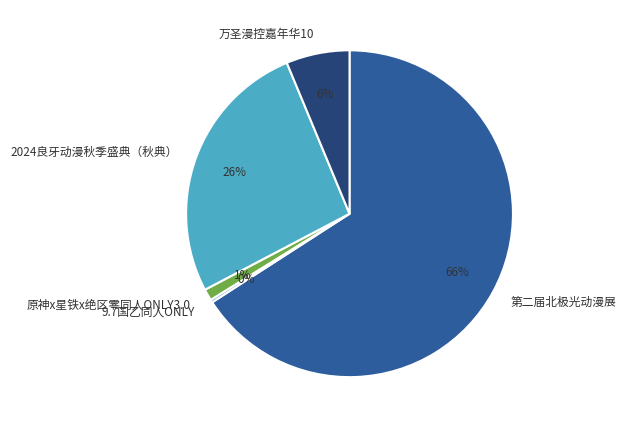

Does 第二届北极光动漫展 account for over 50% of the chart?

Yes